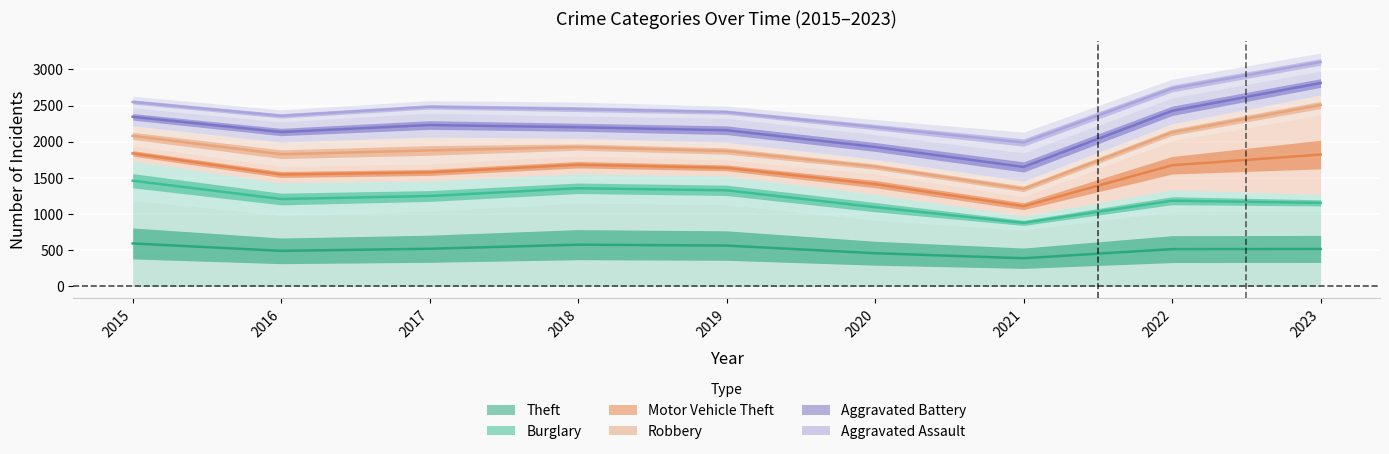

The value of Aggravated Battery at 2016 is 3746.0. True or false?

False